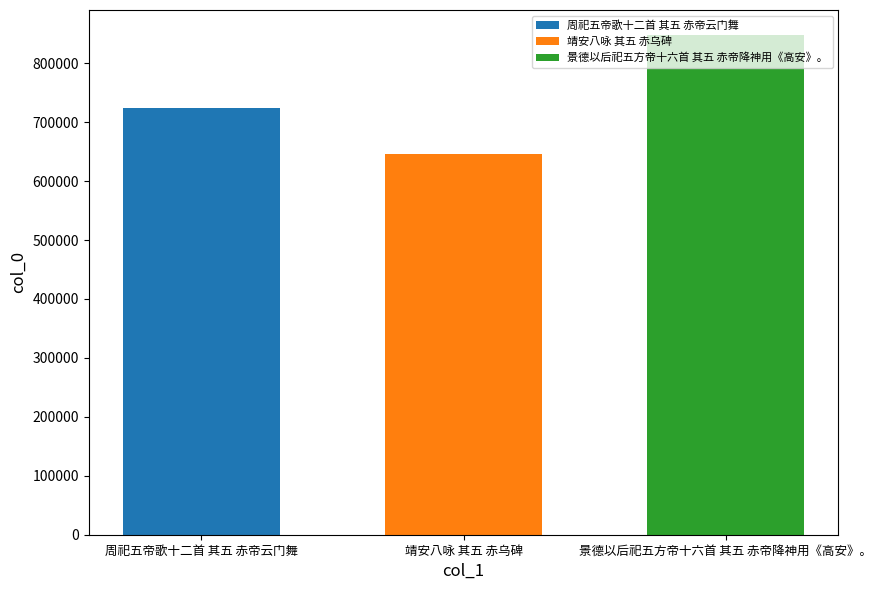

List the series in order of their overall mean, lowest first.

靖安八咏 其五 赤乌碑, 周祀五帝歌十二首 其五 赤帝云门舞, 景德以后祀五方帝十六首 其五 赤帝降神用《高安》。